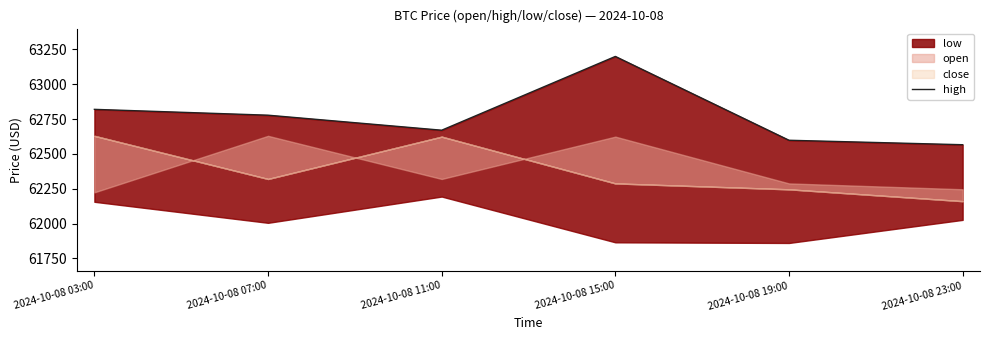

What position from the right is 2024-10-08 07:00?

5